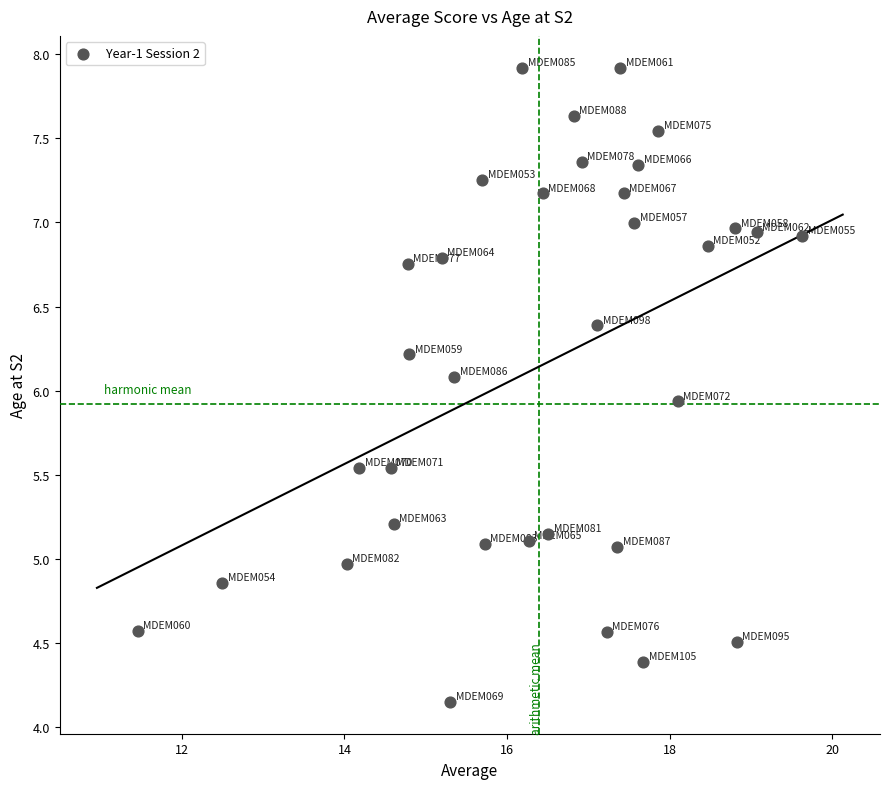

What is the range of X values (max minus min)?

8.2